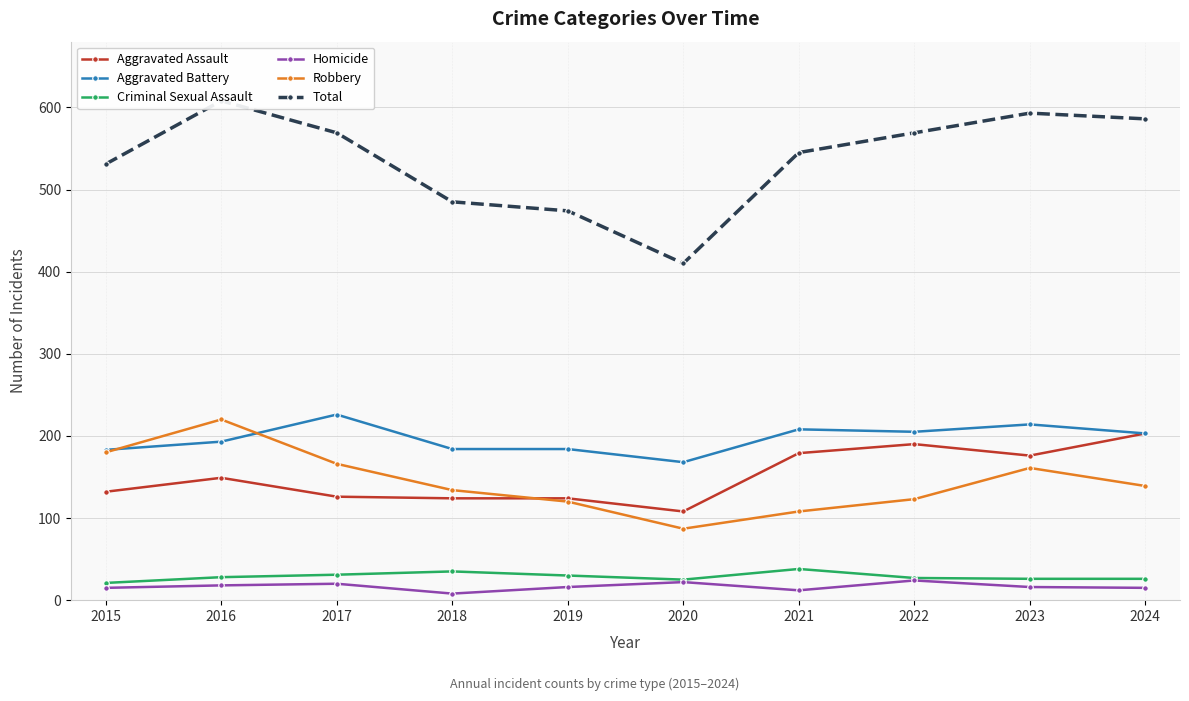

True or false: Homicide and Total intersect in this chart.

False